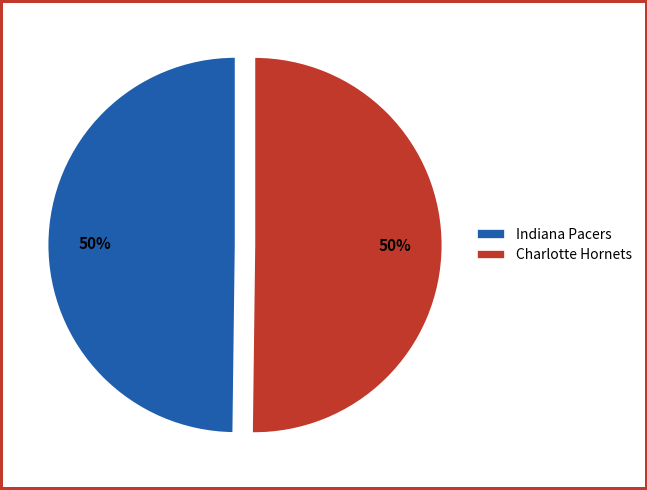

Is the sum of Indiana Pacers and Charlotte Hornets greater than half?

Yes